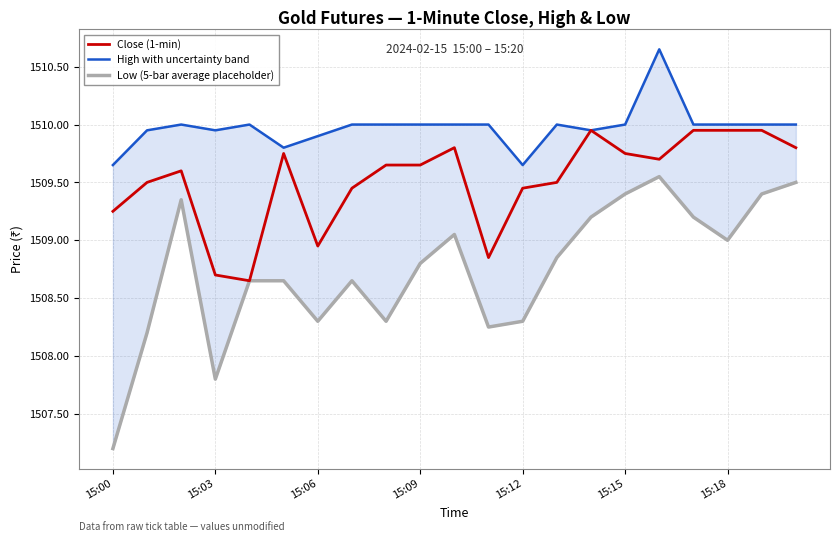

Rank the series by their average value, from highest to lowest.

High with uncertainty band, Close (1-min), Low (5-bar average placeholder)